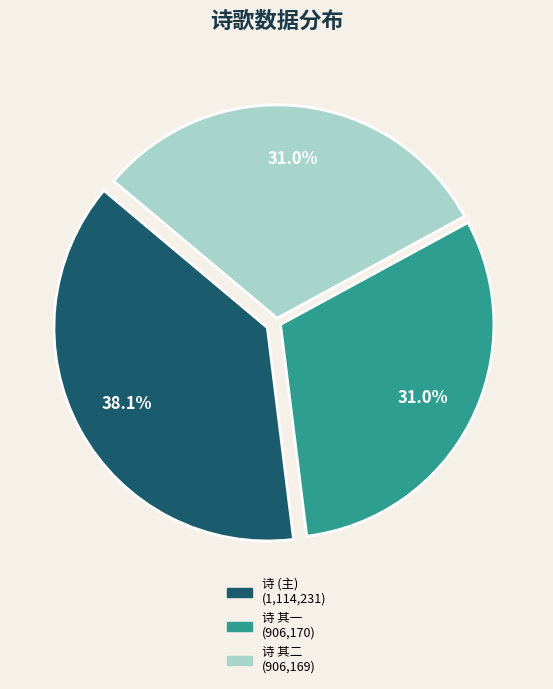

Is there any slice that represents more than half of the pie?

No